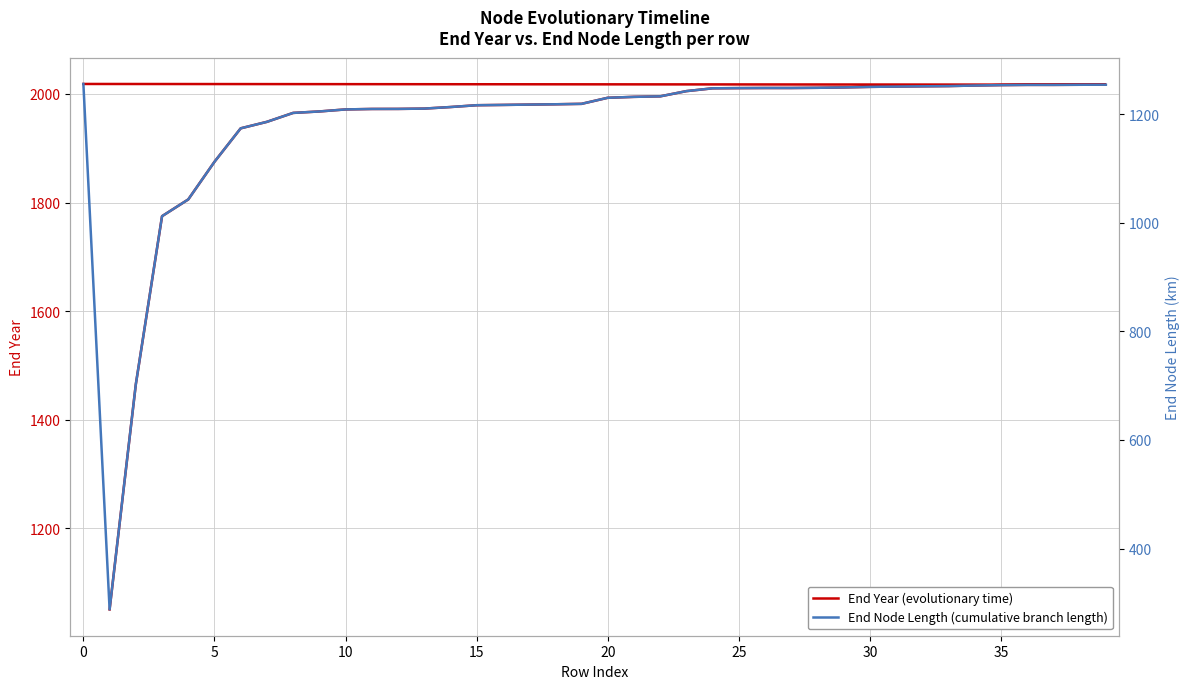

How many lines are shown in the chart?

2